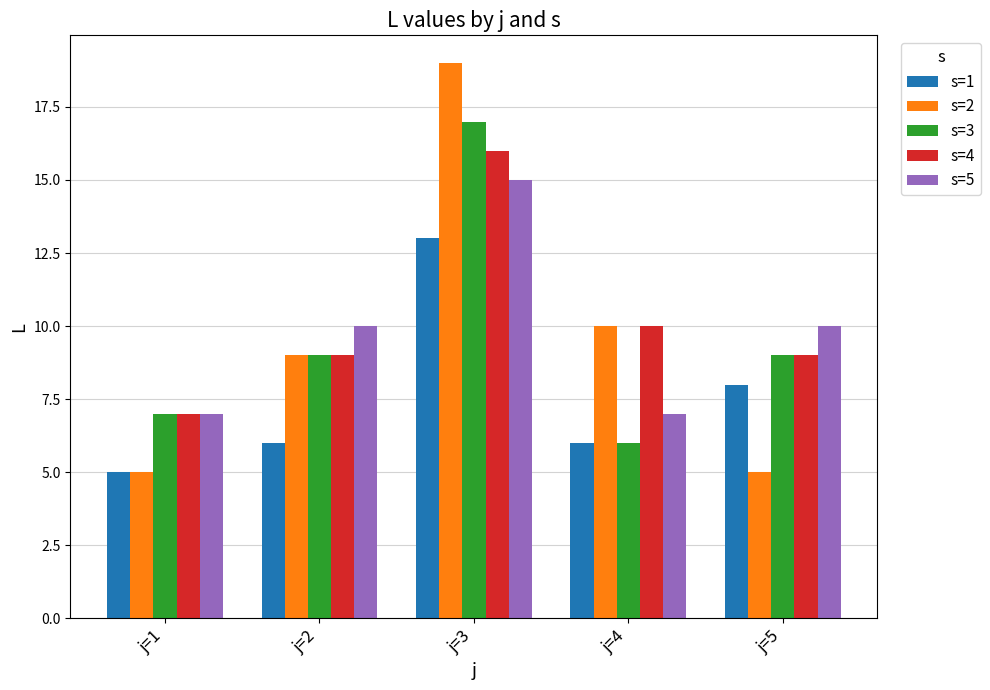

What is the value of the s=5 bar at the 5th from the left?

10